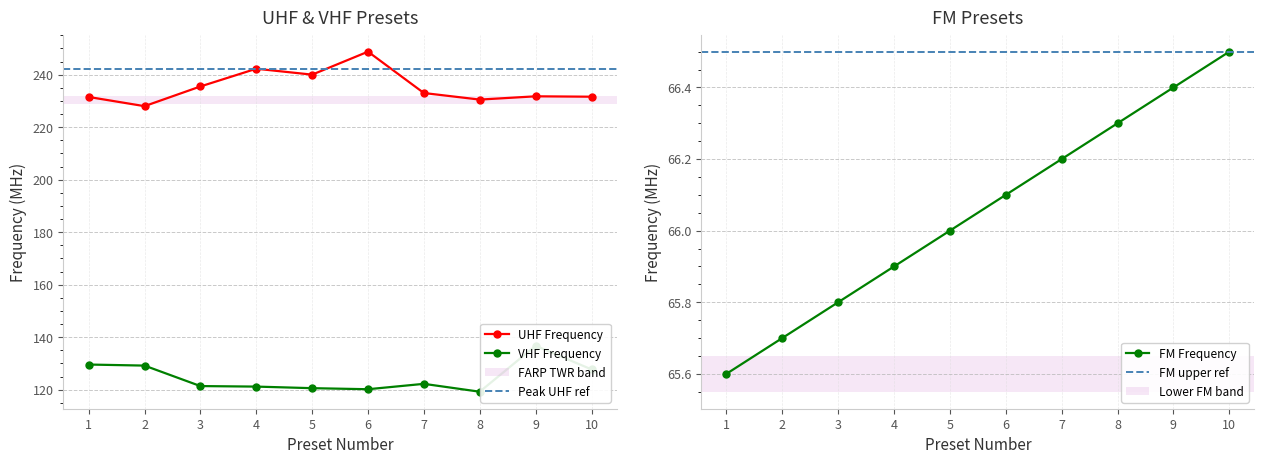

At how many categories does at least one series exceed 169?

10